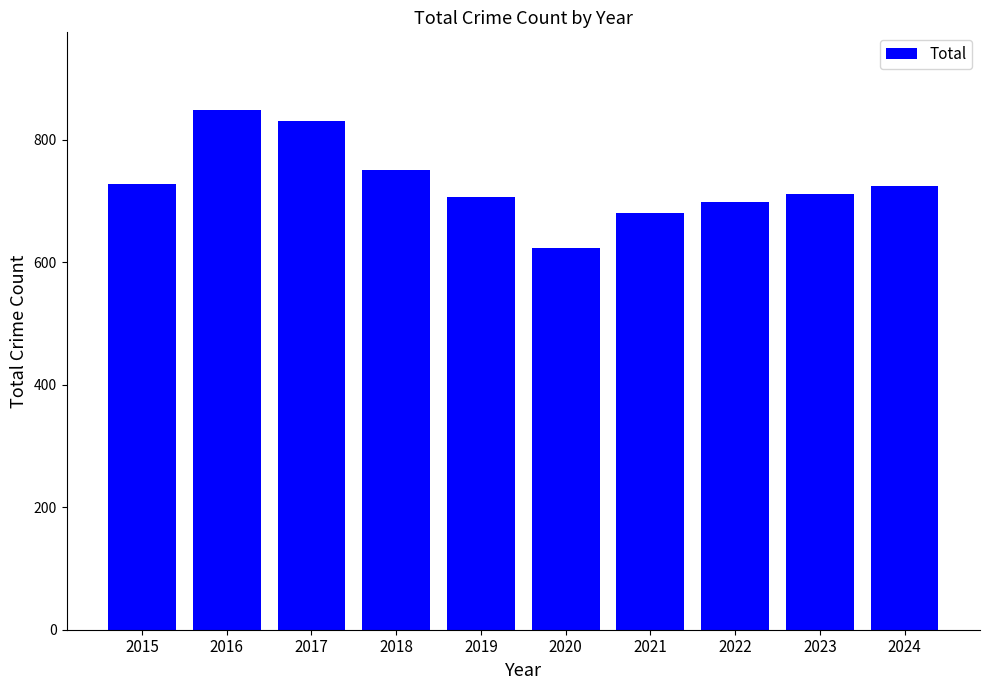

What is the change in value from 2018 to 2023?

-39